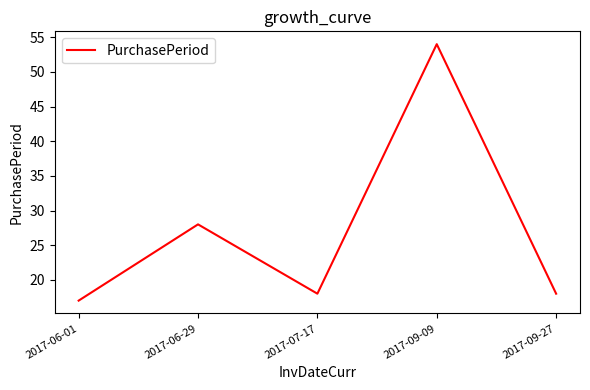

How many lines are shown in the chart?

1